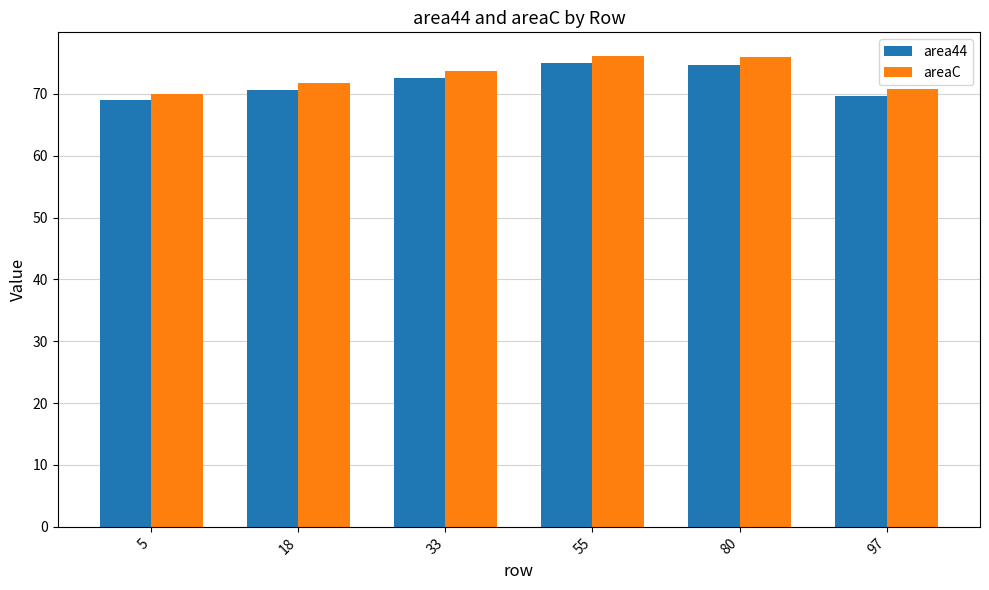

Is the value of area44 at 5 greater than the value of areaC at 80?

No